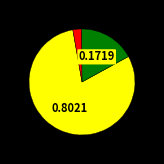

Is there a majority slice in this chart?

Yes